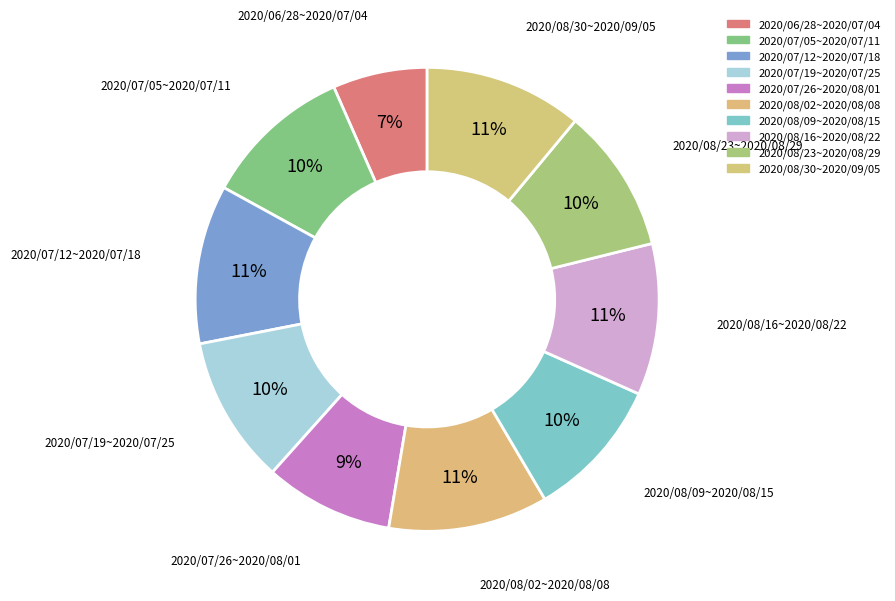

Which has a higher value, 2020/07/26~2020/08/01 or 2020/06/28~2020/07/04?

2020/07/26~2020/08/01